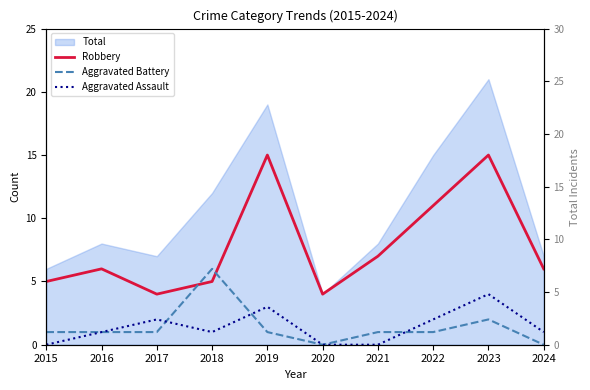

What is the spread (max minus min) of values at 2022?

10